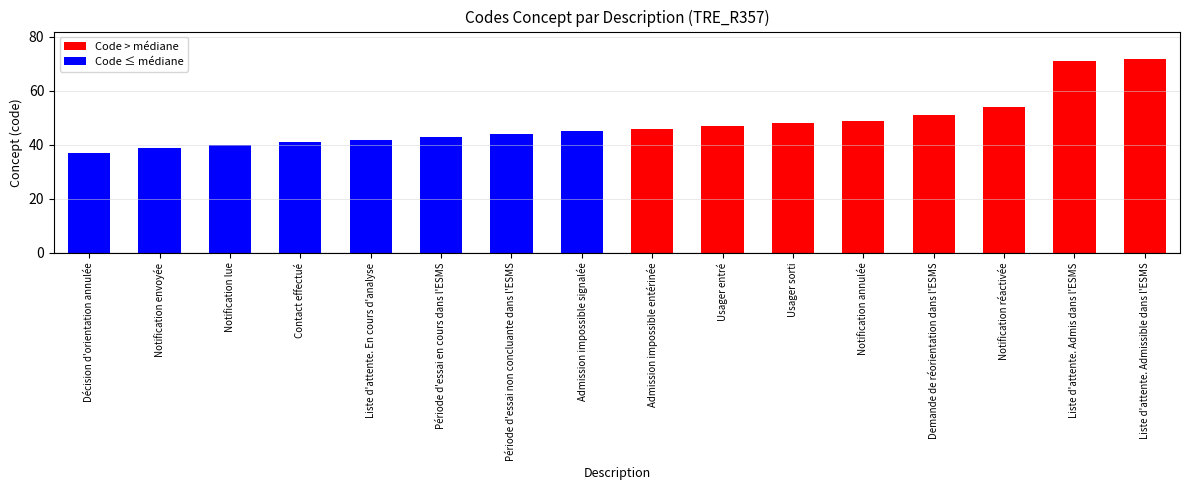

Reading left to right, what are all the values shown in this chart?

37	39	40	41	42	43	44	45	46	47	48	49	51	54	71	72